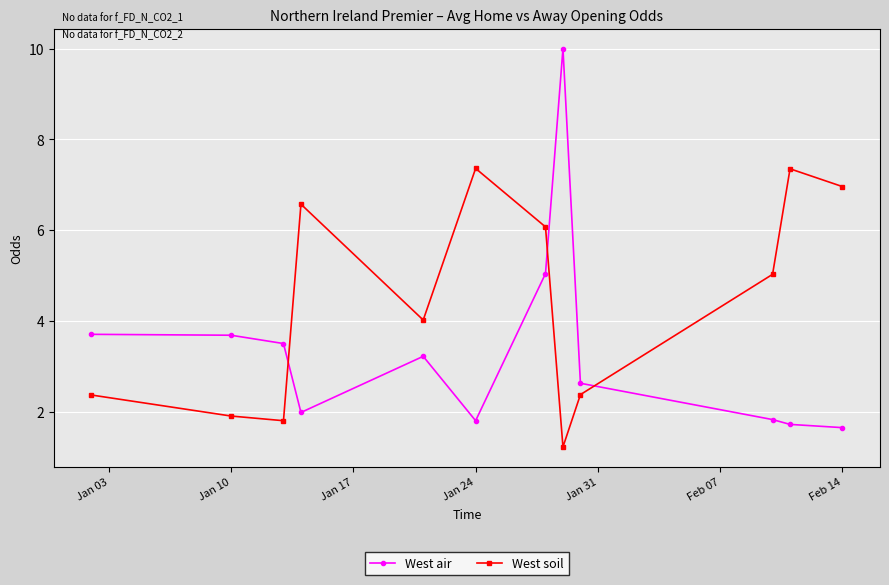

After their last crossing, which series has the higher values: West air or West soil?

West soil